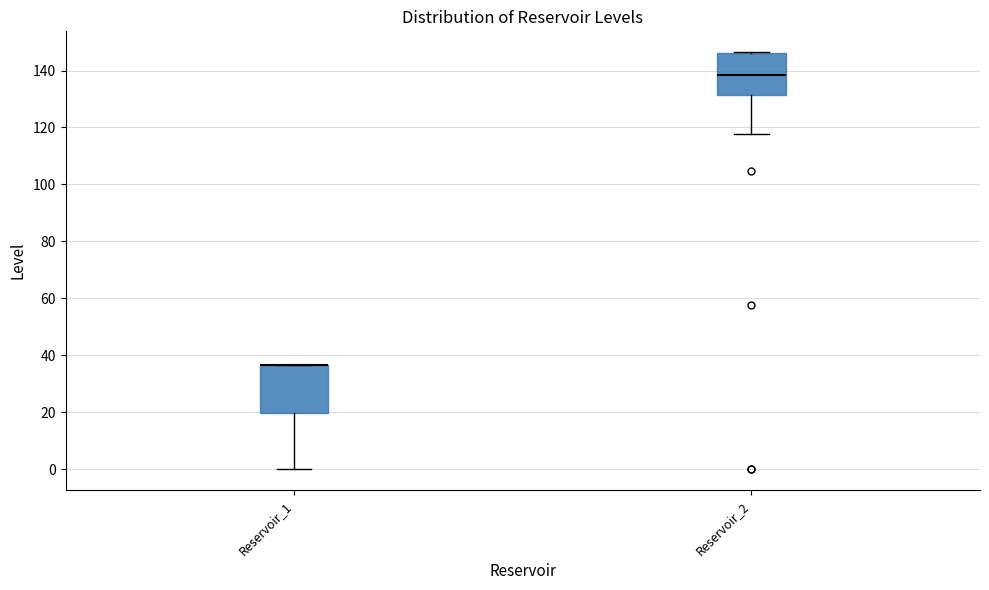

Where does the lower whisker of the box for Reservoir_2 end on the y-axis? The values are not printed on the chart, so give them approximately, as read against the axis.

118